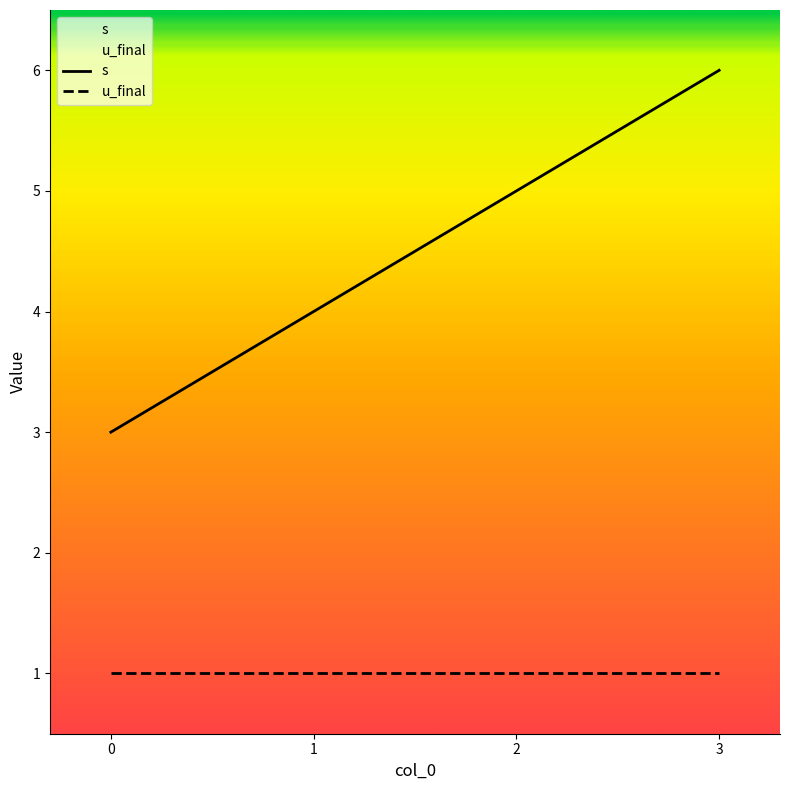

What is the maximum value shown in the chart?

6